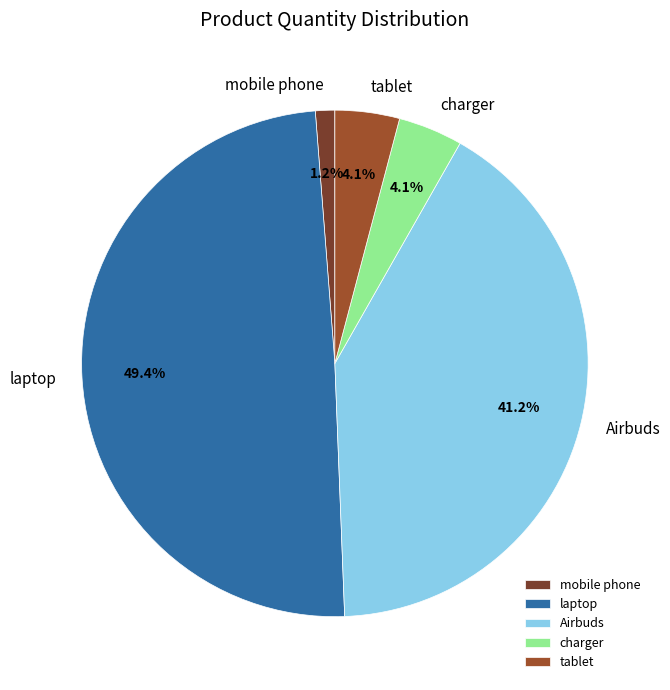

What percentage is the laptop slice, to the nearest percent?

49%